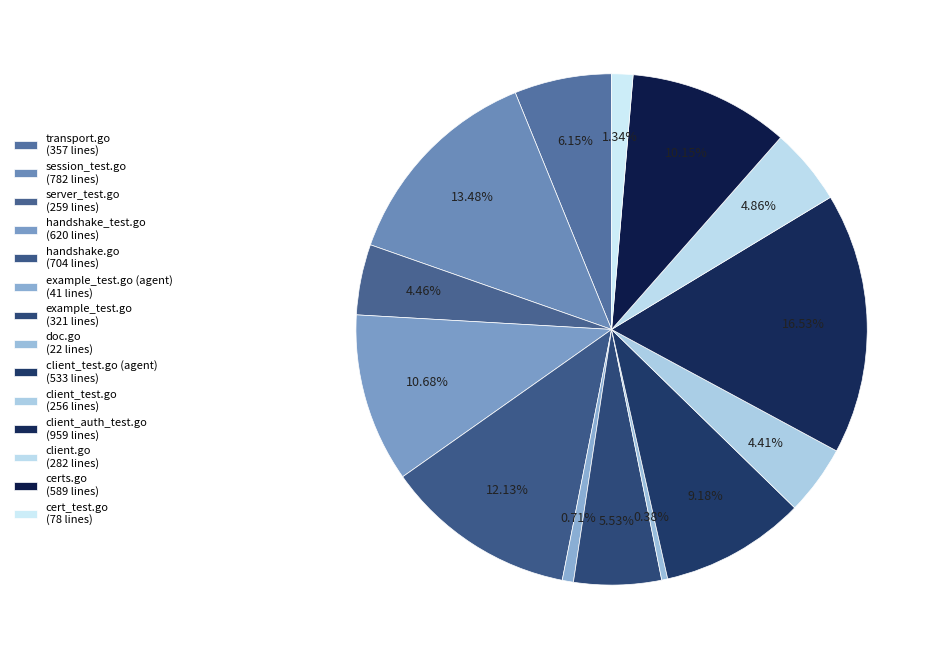

How many segments does this pie chart have?

14